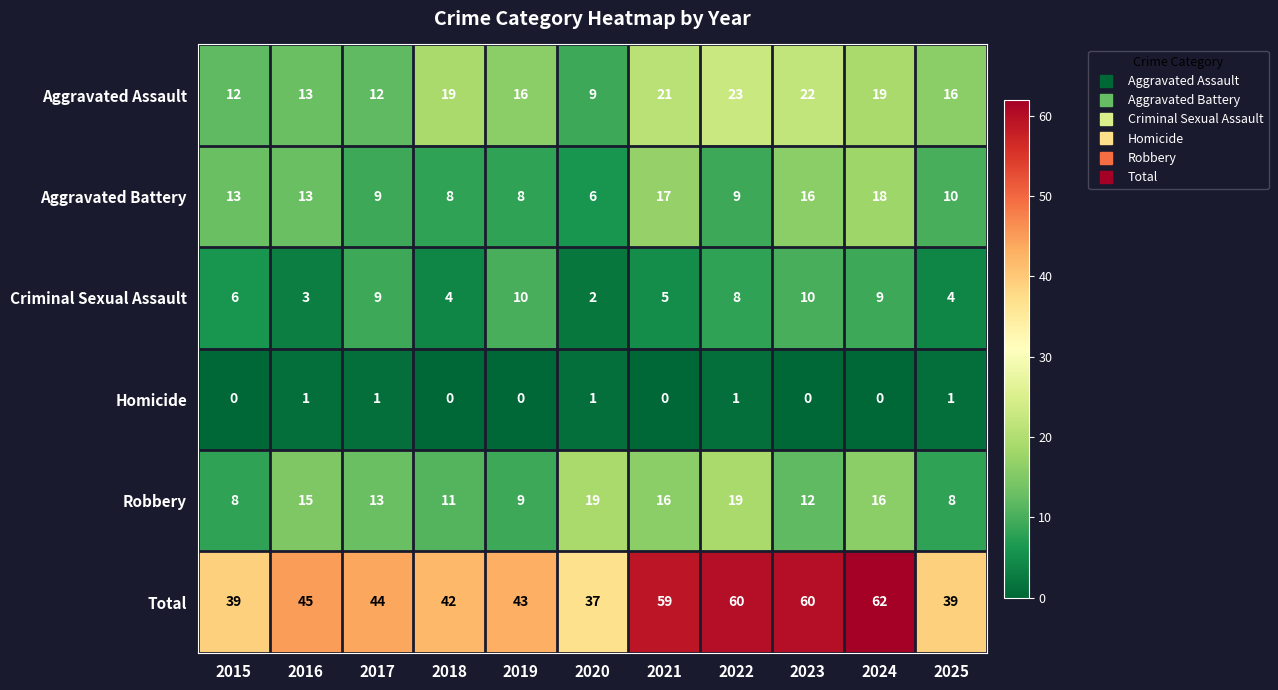

What is the spread (max minus min) of values at 2025?

38